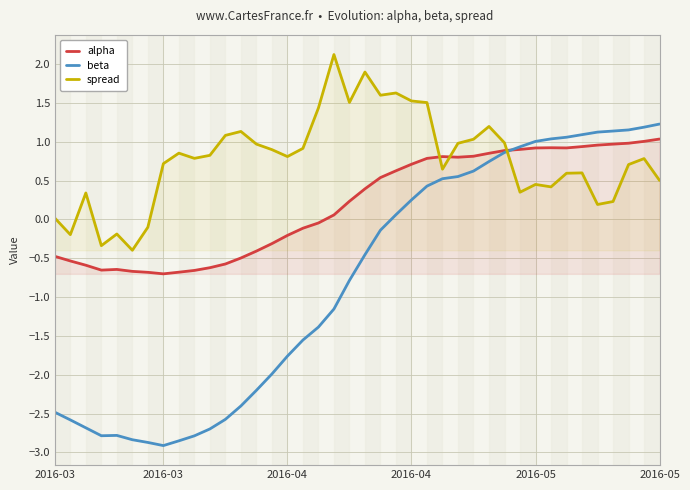

How many lines are shown in the chart?

3